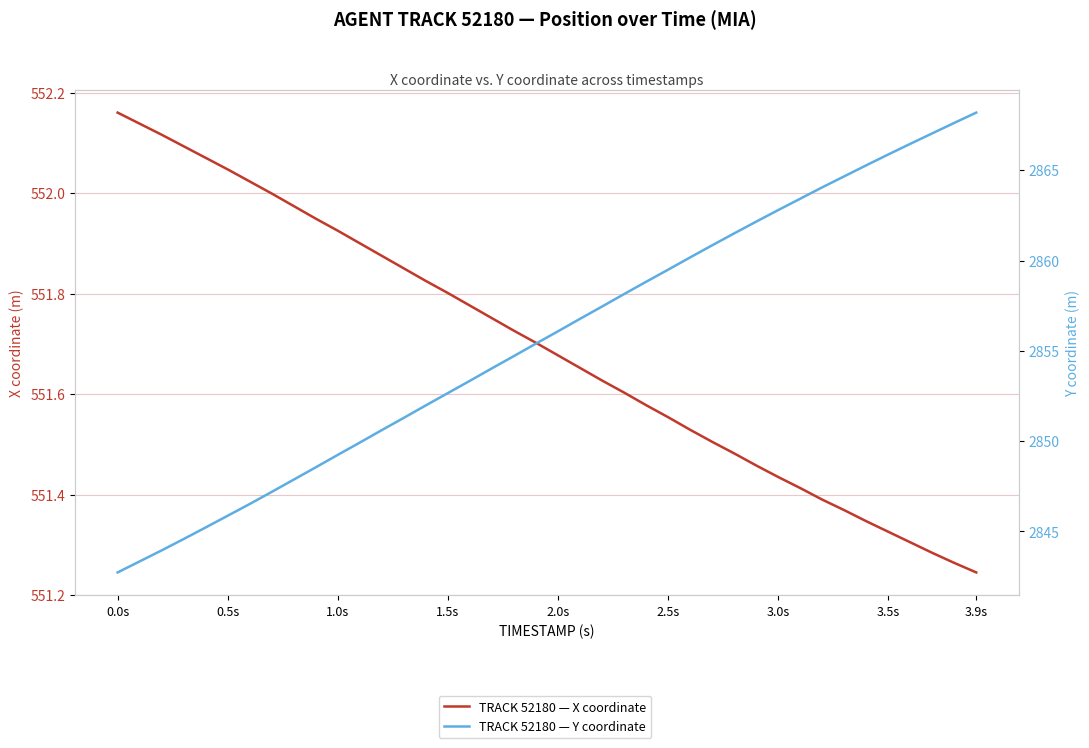

Is it true that TRACK 52180 — Y coordinate equals 4983.3 at 0.5s?

False